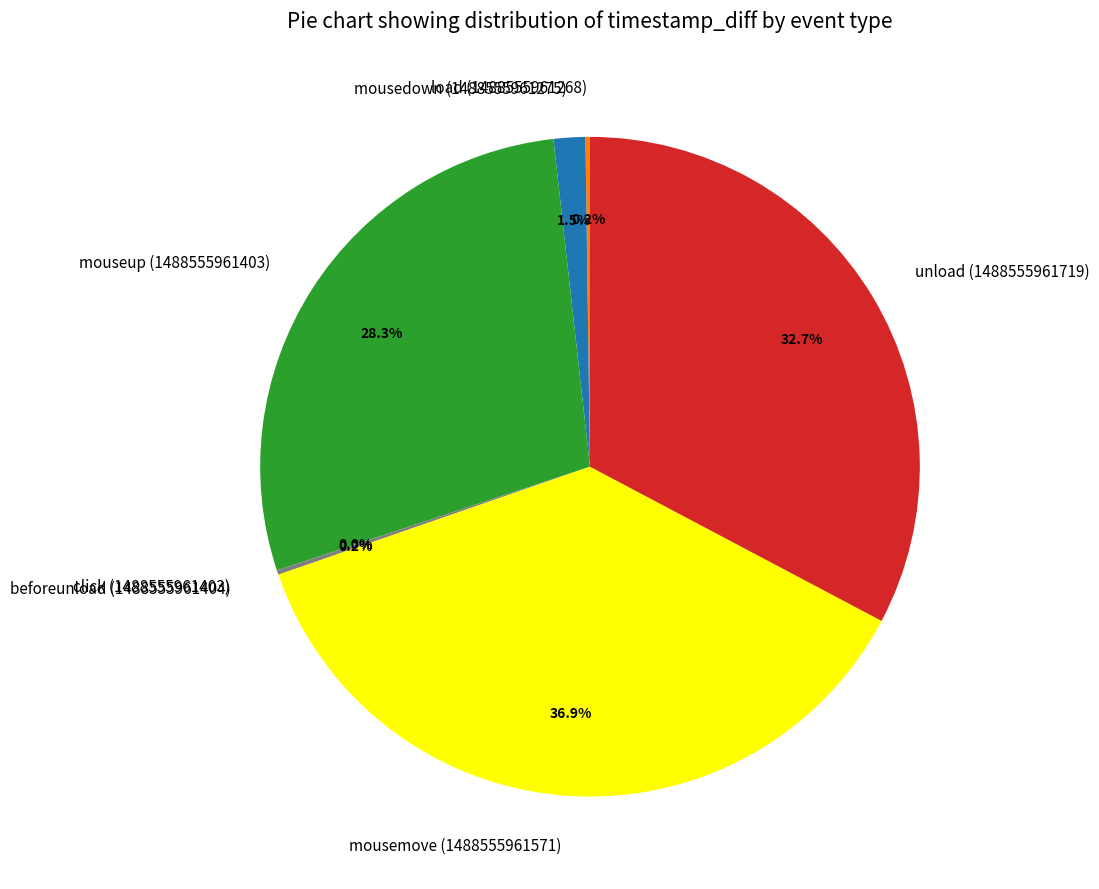

To the nearest percent, what is the average slice percentage?

14%